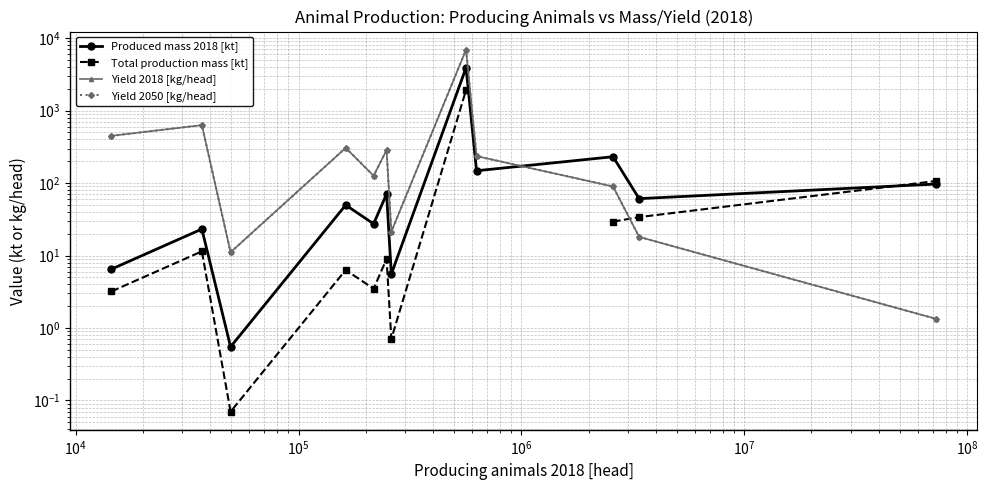

Which series has the largest total across all categories?

Yield 2018 [kg/head]